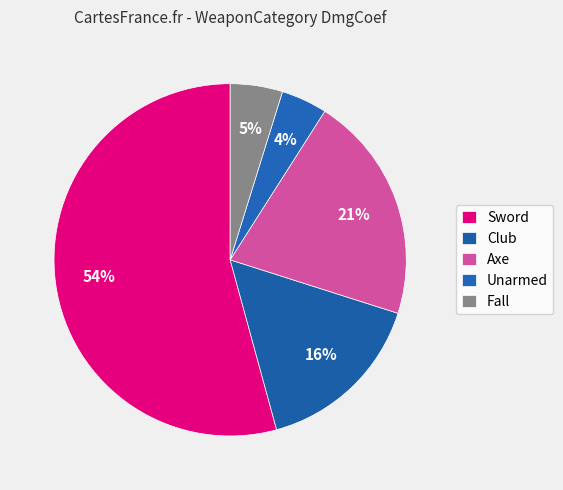

Is the sum of Axe and Fall greater than half?

No